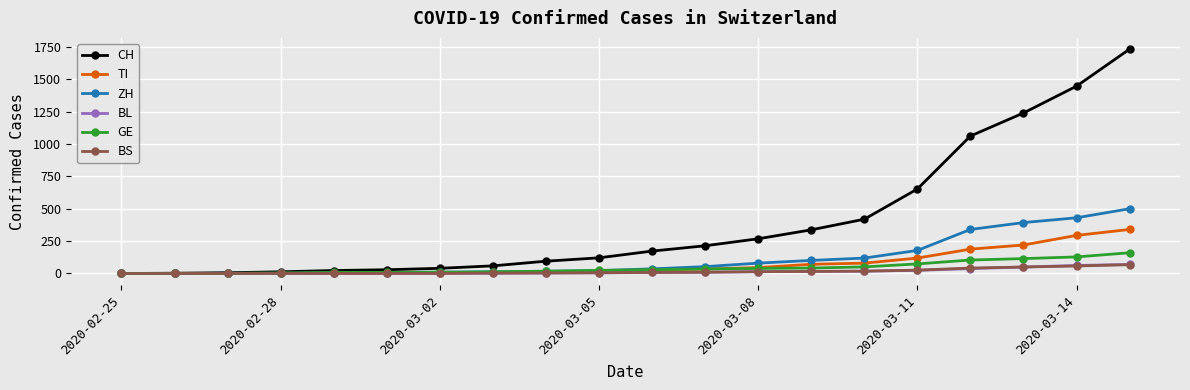

How many data points does each series have?

20